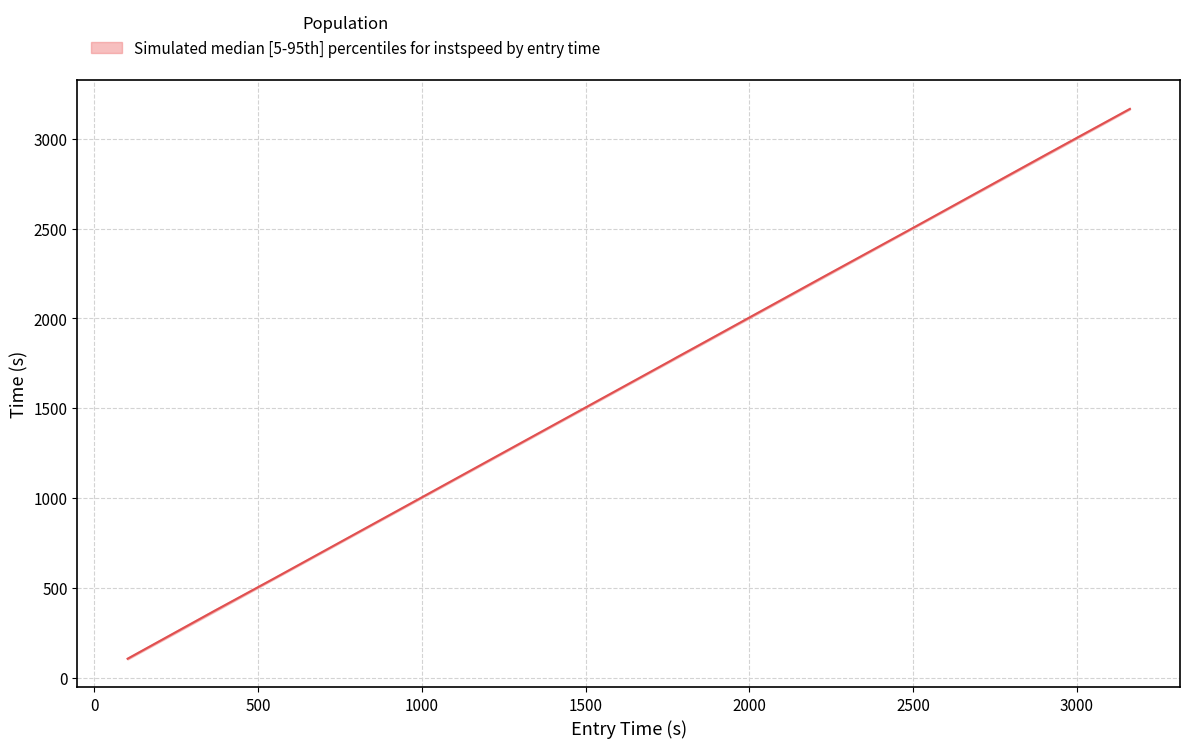

What is the value of the lower point at the 13th from the left?

3162.6